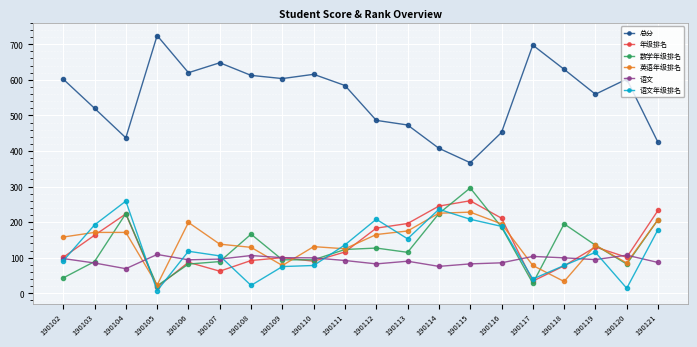

True or false: 语文 and 总分 intersect in this chart.

False